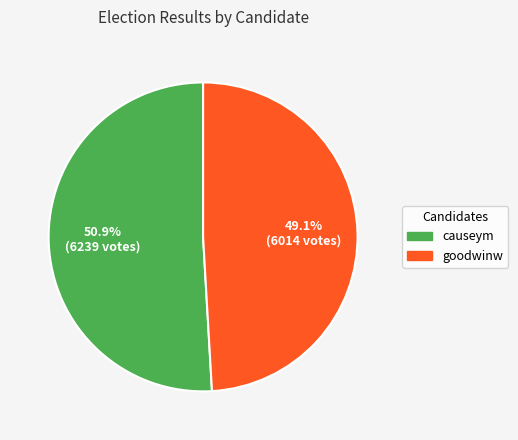

To the nearest percent, what portion does causeym represent?

51%